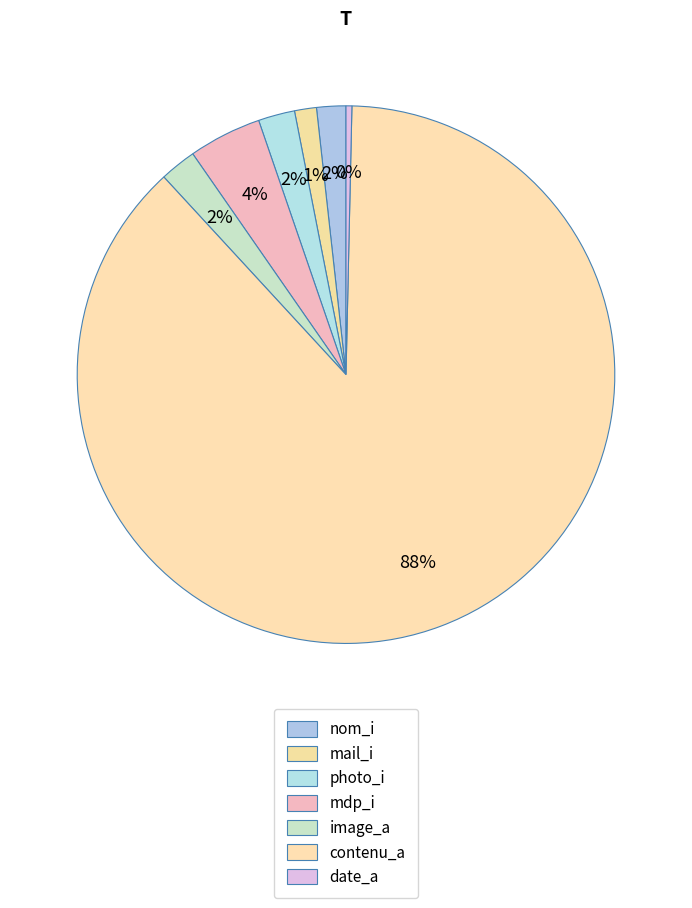

Count the number of slices in the pie.

7